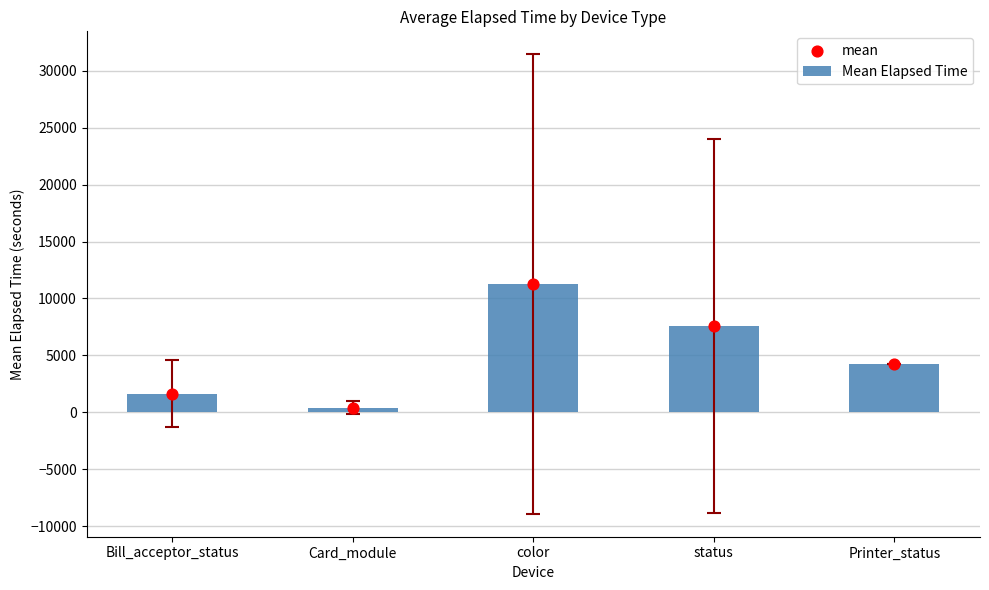

Which series contains the lowest Y value?

Mean Elapsed Time